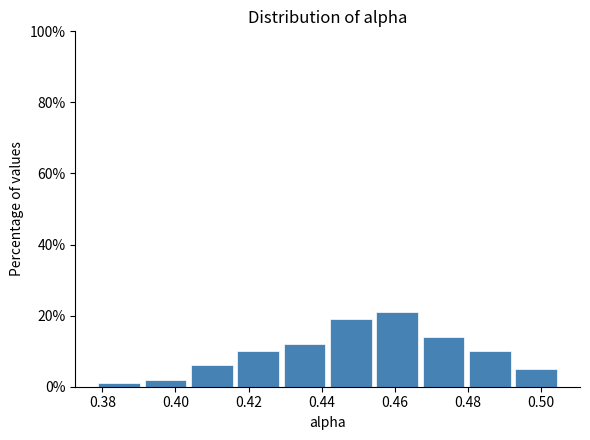

Over which range of the x-axis is the bar tallest?

0.454 to 0.466